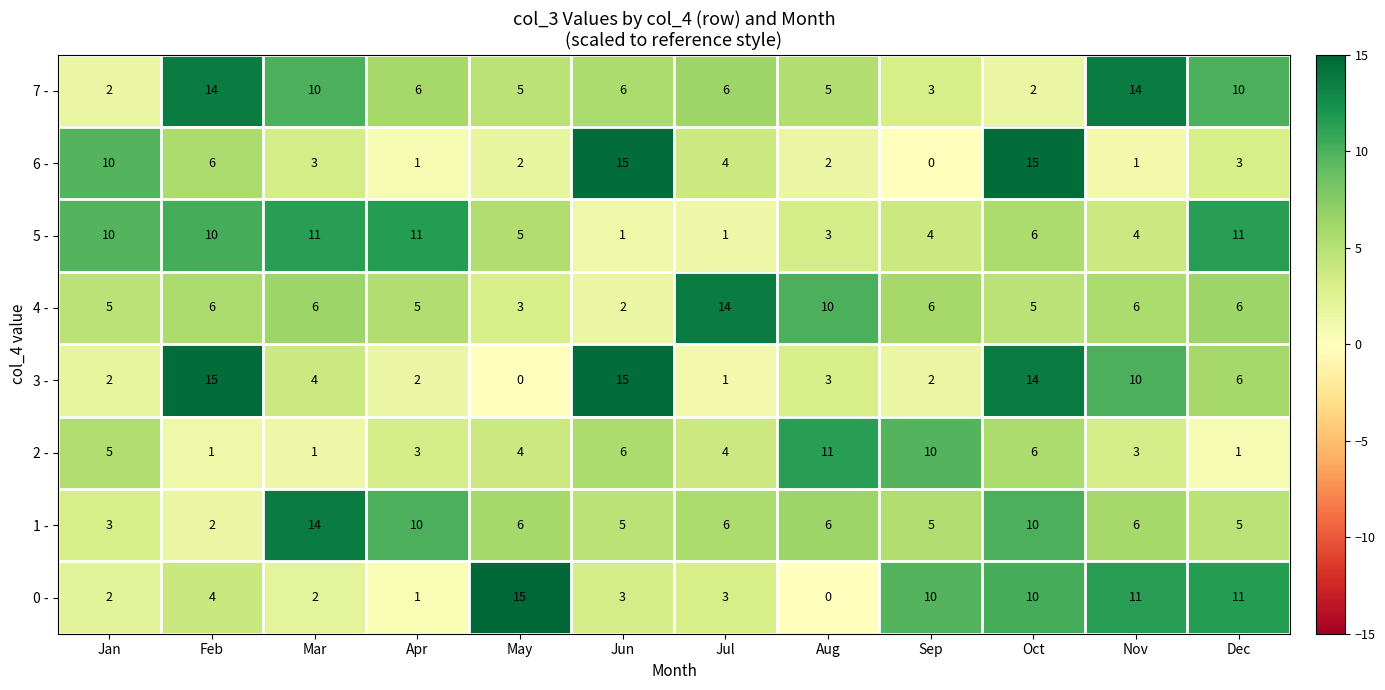

Between Feb and Dec, which series saw the biggest shift?

3 -